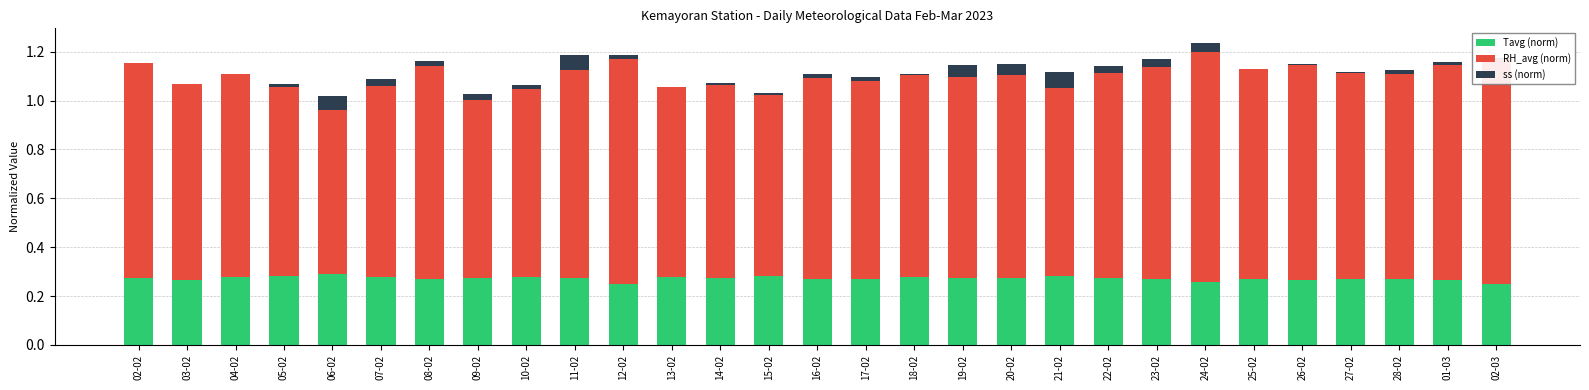

What is the total value across all series at 23-02?

1.2